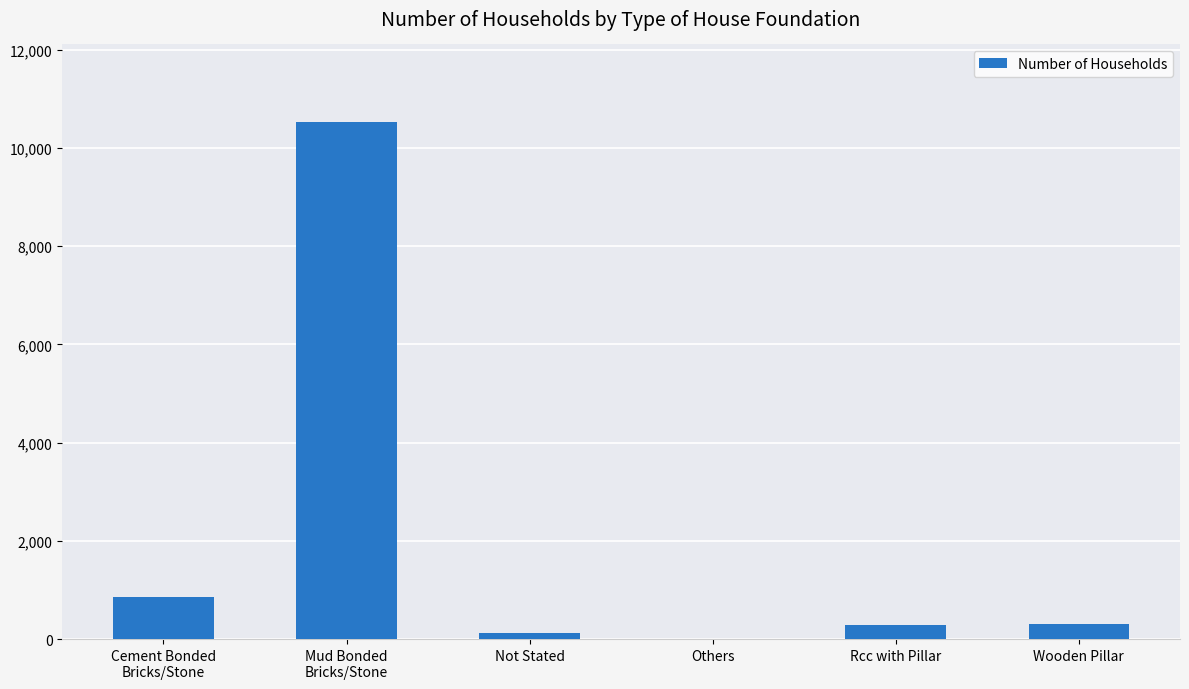

The chart shows a value of 10525 at Mud Bonded
Bricks/Stone. True or false?

True